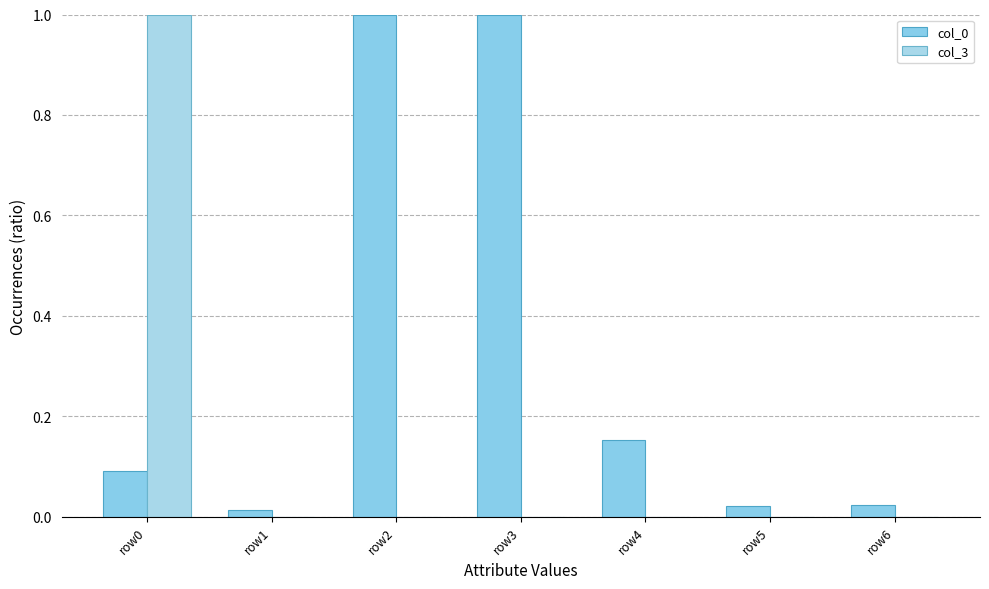

What is the total value across all series at row3?

1.0